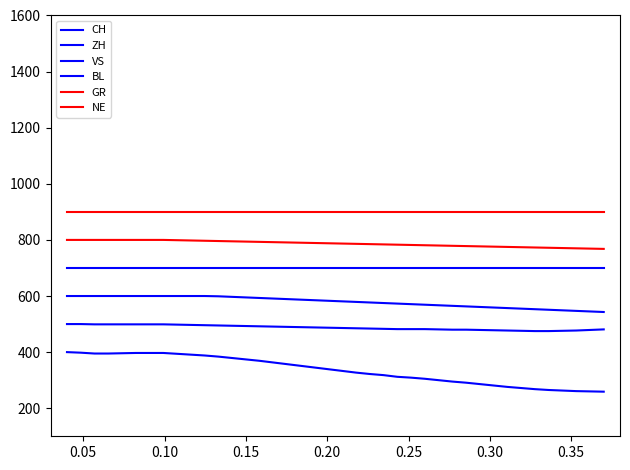

What is the difference between the second highest and second lowest values in the CH series?

138